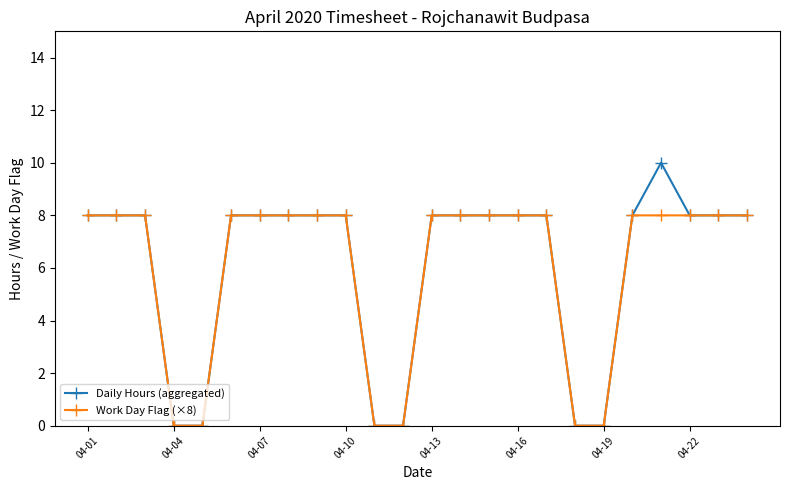

Does the chart display data point markers on the line(s)?

Yes